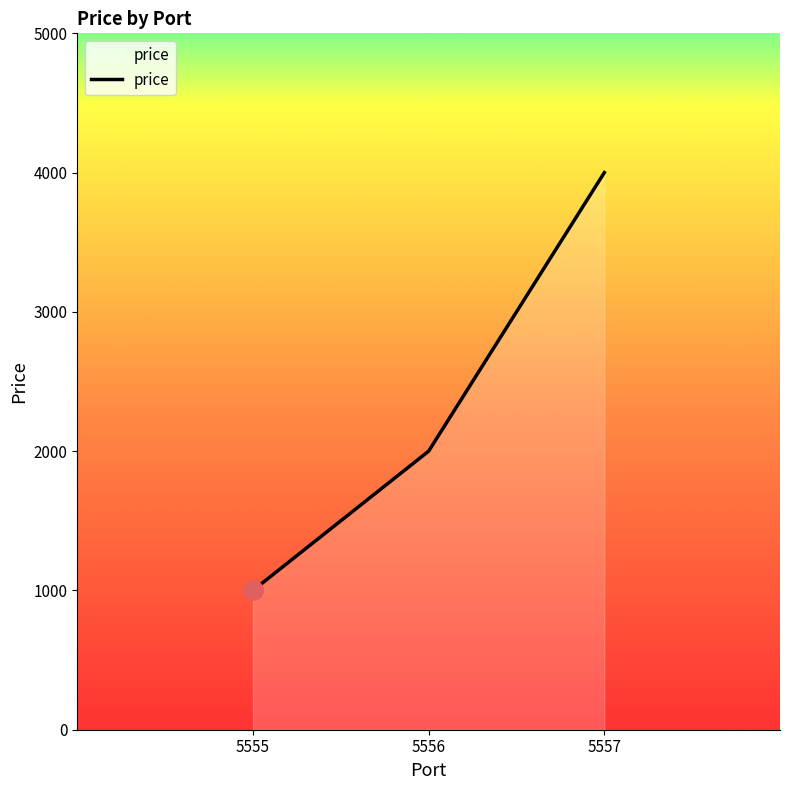

What value does the data have at 5556?

2000